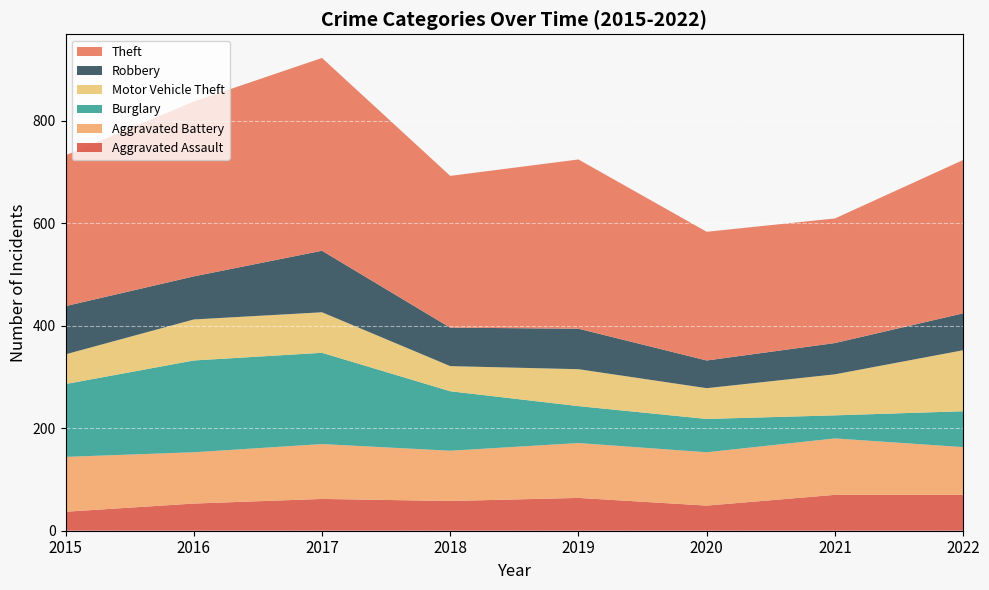

Reading left to right, extract all data points from this chart.

Aggravated Assault: 2015=37	2016=53	2017=62	2018=58	2019=64	2020=49	2021=70	2022=70
Aggravated Battery: 2015=107	2016=100	2017=107	2018=98	2019=107	2020=104	2021=110	2022=93
Burglary: 2015=142	2016=179	2017=178	2018=116	2019=72	2020=65	2021=45	2022=70
Motor Vehicle Theft: 2015=58	2016=80	2017=79	2018=49	2019=72	2020=60	2021=80	2022=119
Robbery: 2015=94	2016=84	2017=120	2018=75	2019=79	2020=54	2021=61	2022=72
Theft: 2015=294	2016=341	2017=376	2018=296	2019=330	2020=251	2021=243	2022=299